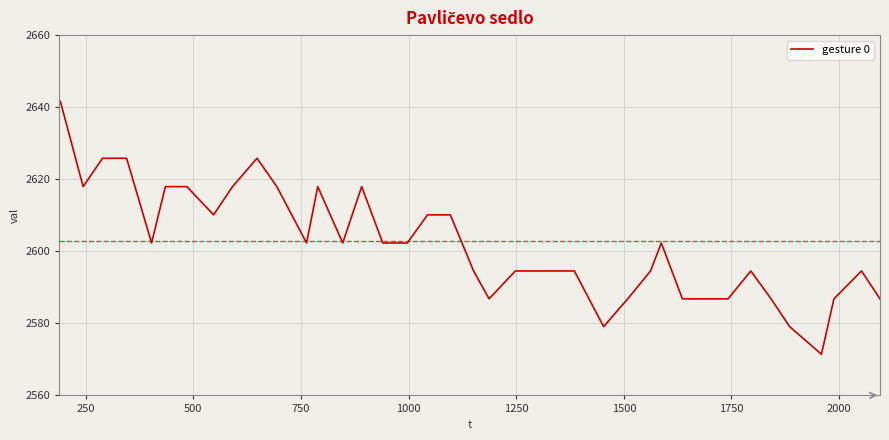

What is the difference between the maximum and minimum values?

70.2